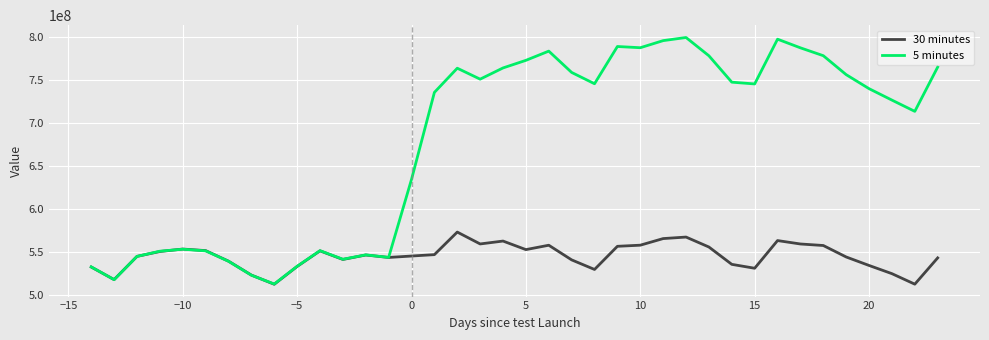

Rank the series by their average value, from lowest to highest.

30 minutes, 5 minutes